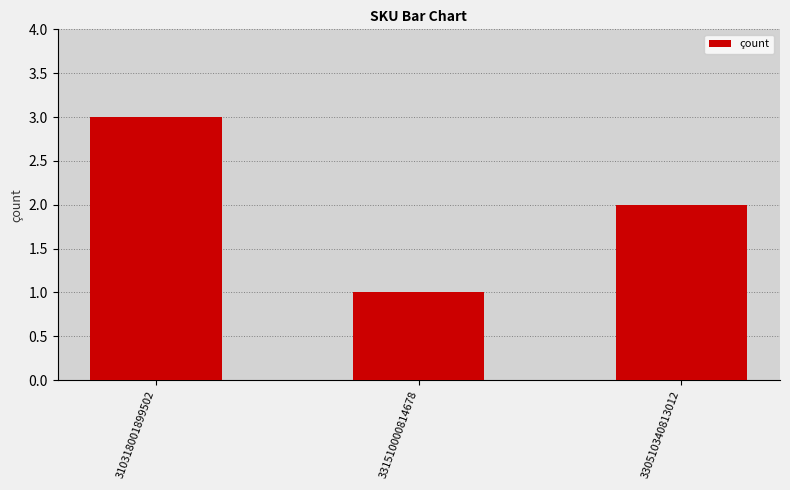

How many values are between 1 and 3?

3